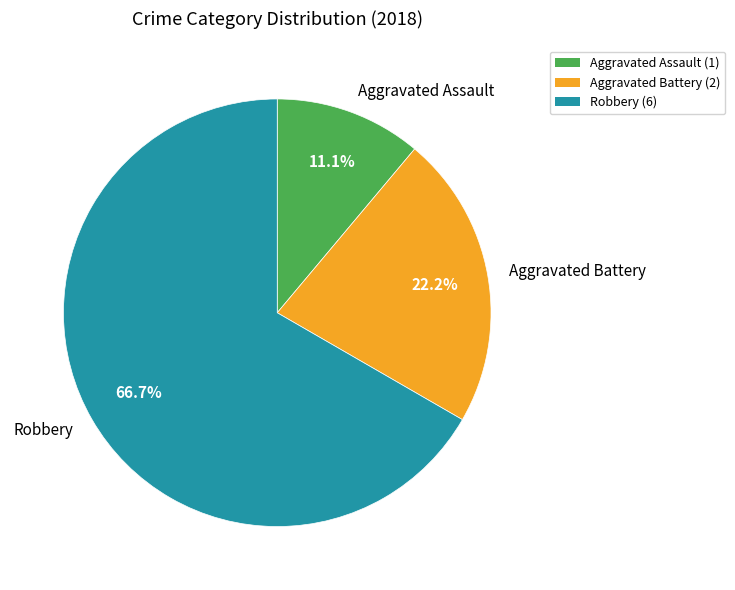

True or false: Robbery accounts for 79% of the total.

False